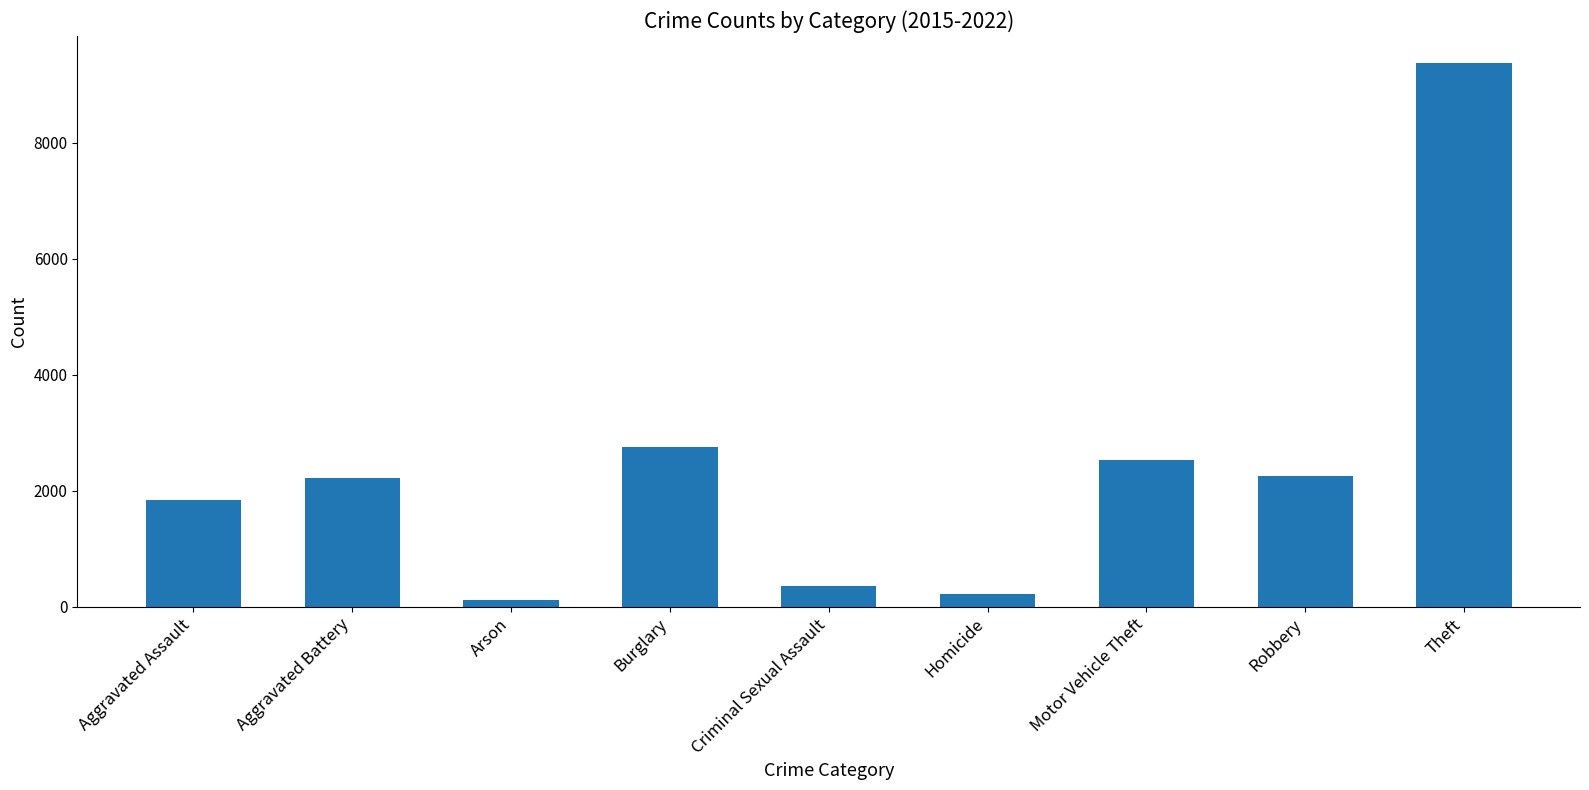

Are the bars horizontal?

No